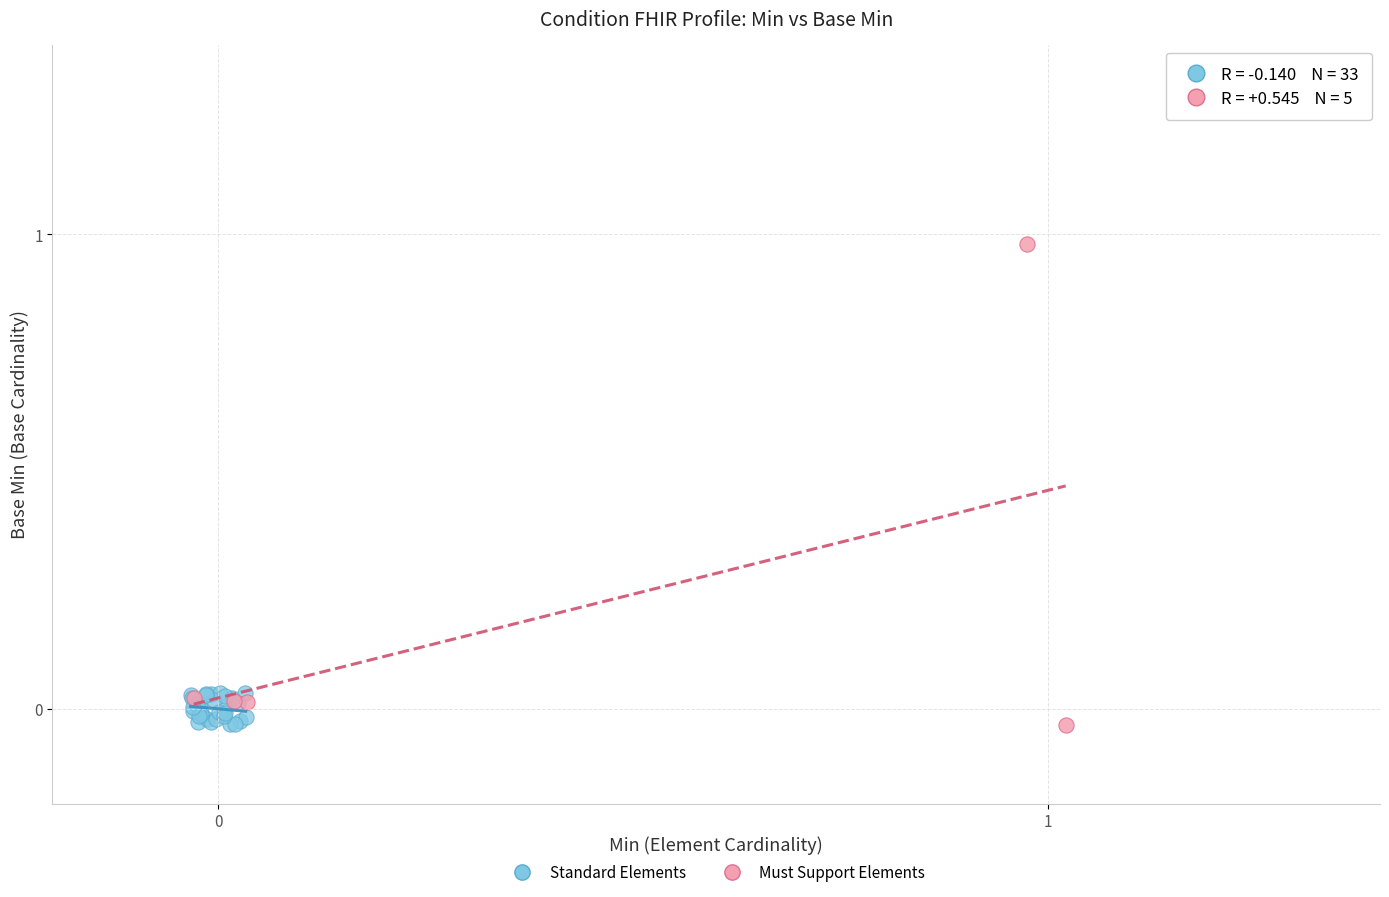

Which series has the widest spread of Y values?

Must Support Elements